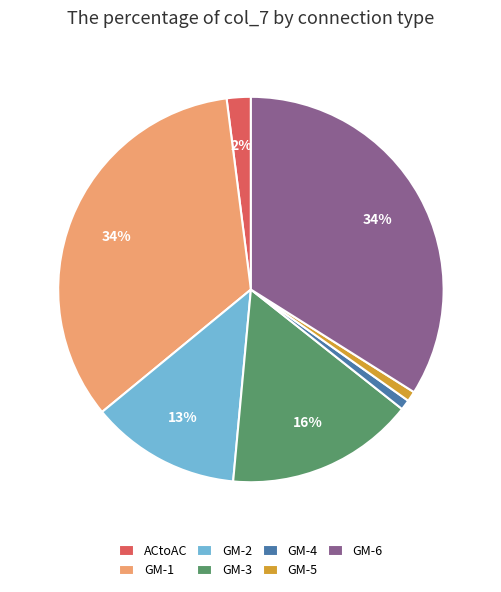

Count the number of slices in the pie.

7